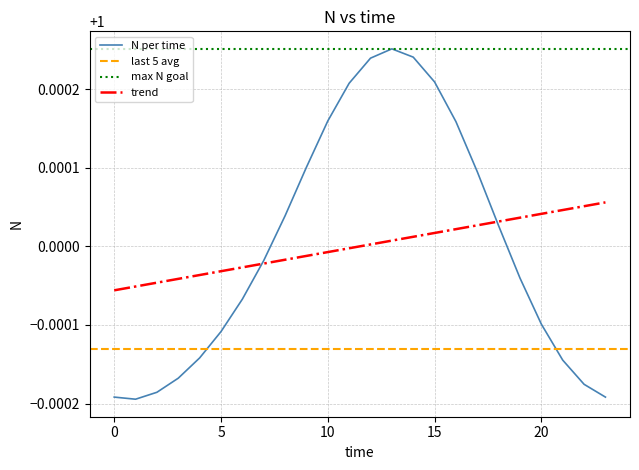

Reading right to left, what are all the values shown in this chart?

23=1.0	22=1.0	21=1.0	20=1.0	19=1.0	18=1.0	17=1.0	16=1.0	15=1.0	14=1.0	13=1.0	12=1.0	11=1.0	10=1.0	9=1.0	8=1.0	7=1.0	6=1.0	5=1.0	4=1.0	3=1.0	2=1.0	1=1.0	0=1.0